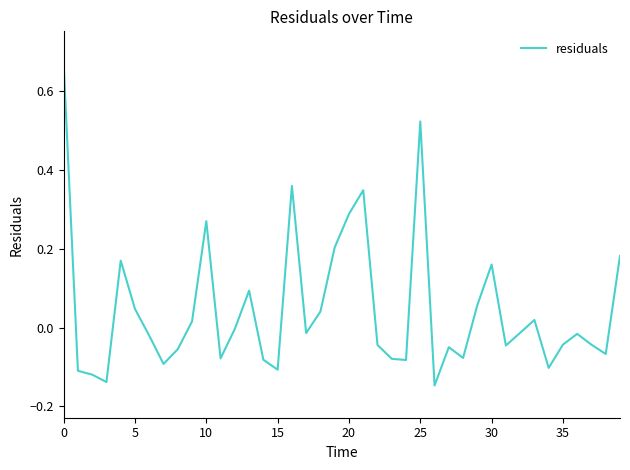

What is the difference between the maximum and minimum values?

0.8